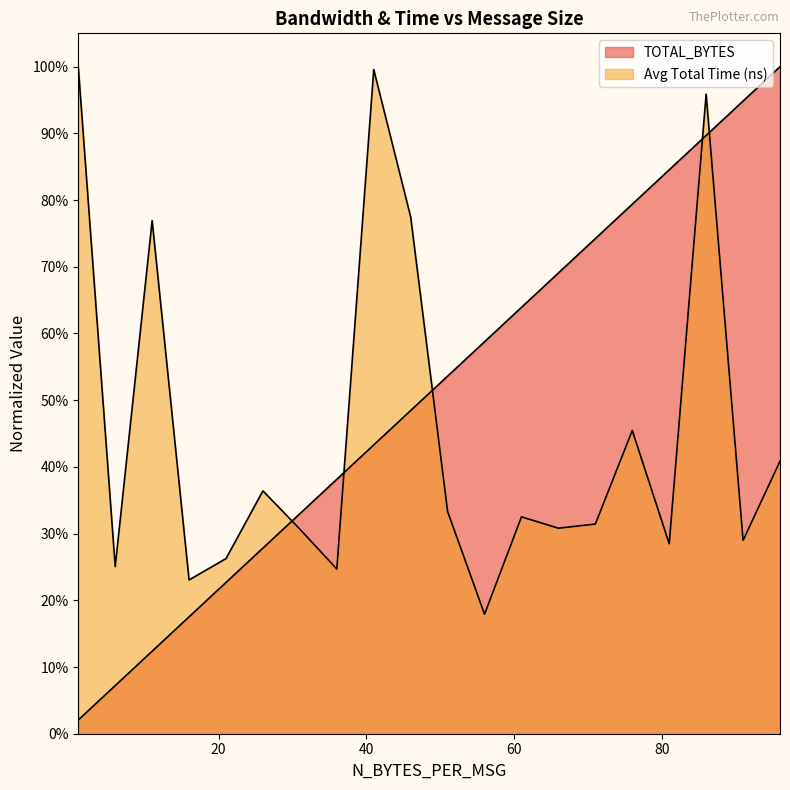

Which category has the lowest value in the TOTAL_BYTES series?

1